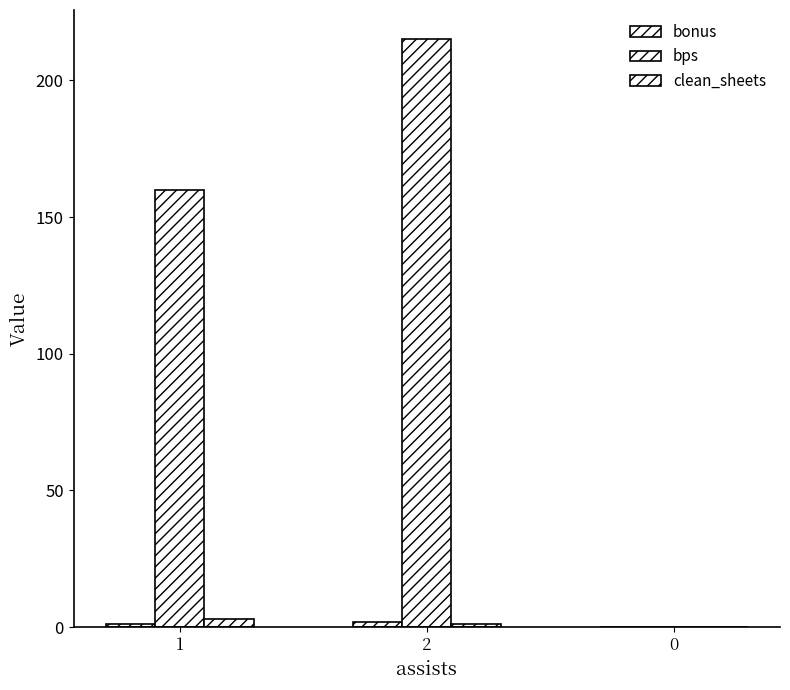

How many data points does each series have?

3